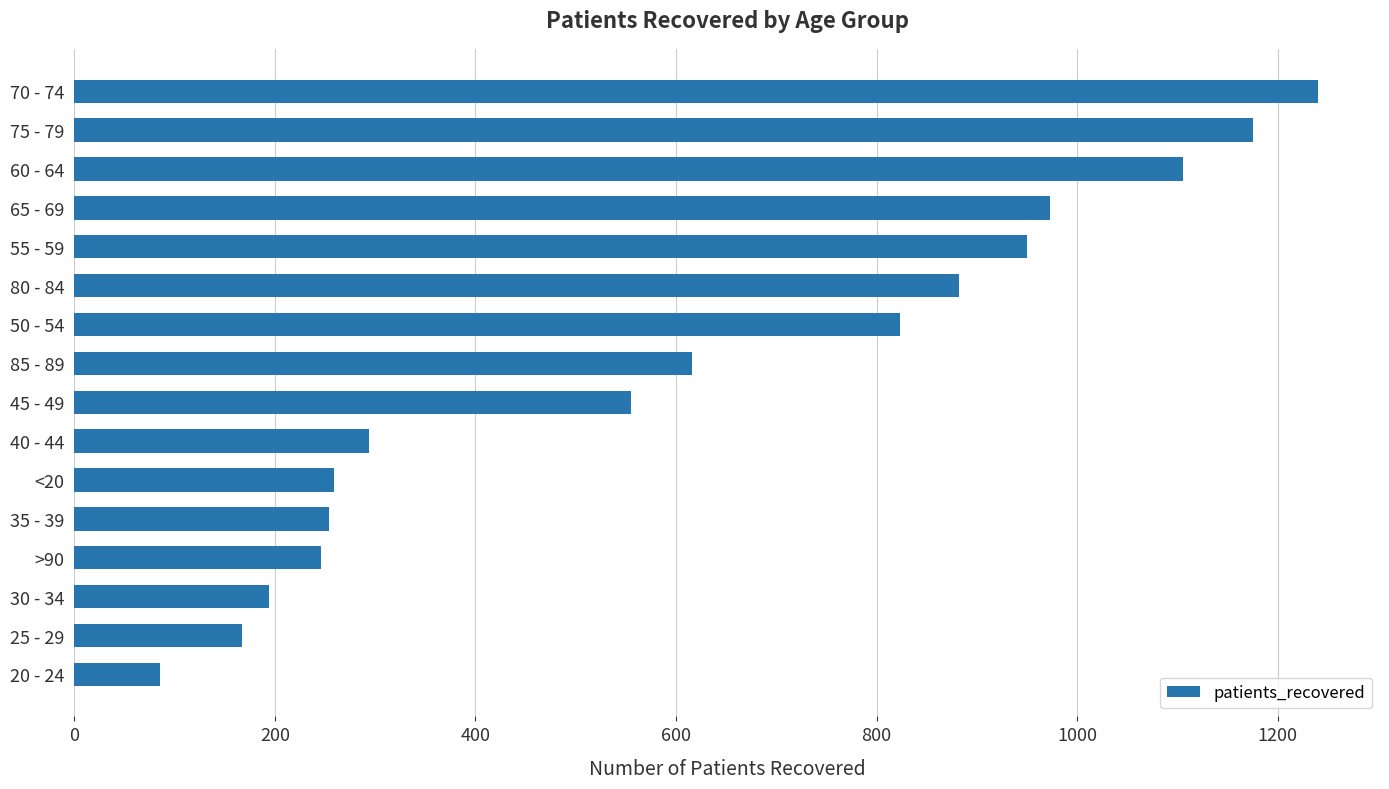

What is the ratio of the value at 30 - 34 to the value at 85 - 89?

0.3